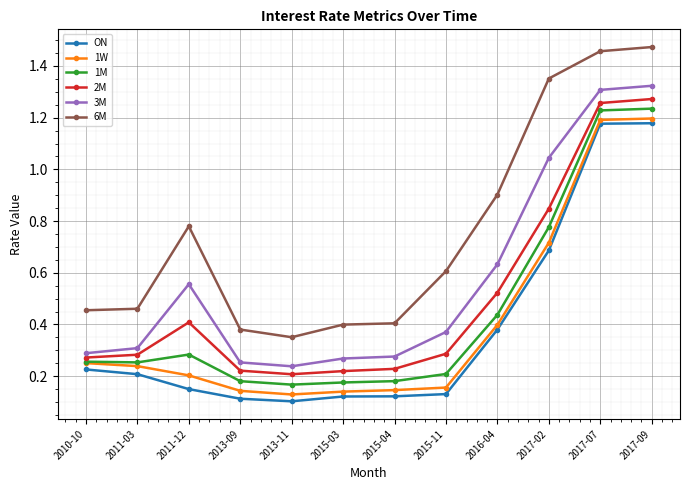

Between 2011-12 and 2015-04, which series saw the biggest shift?

6M